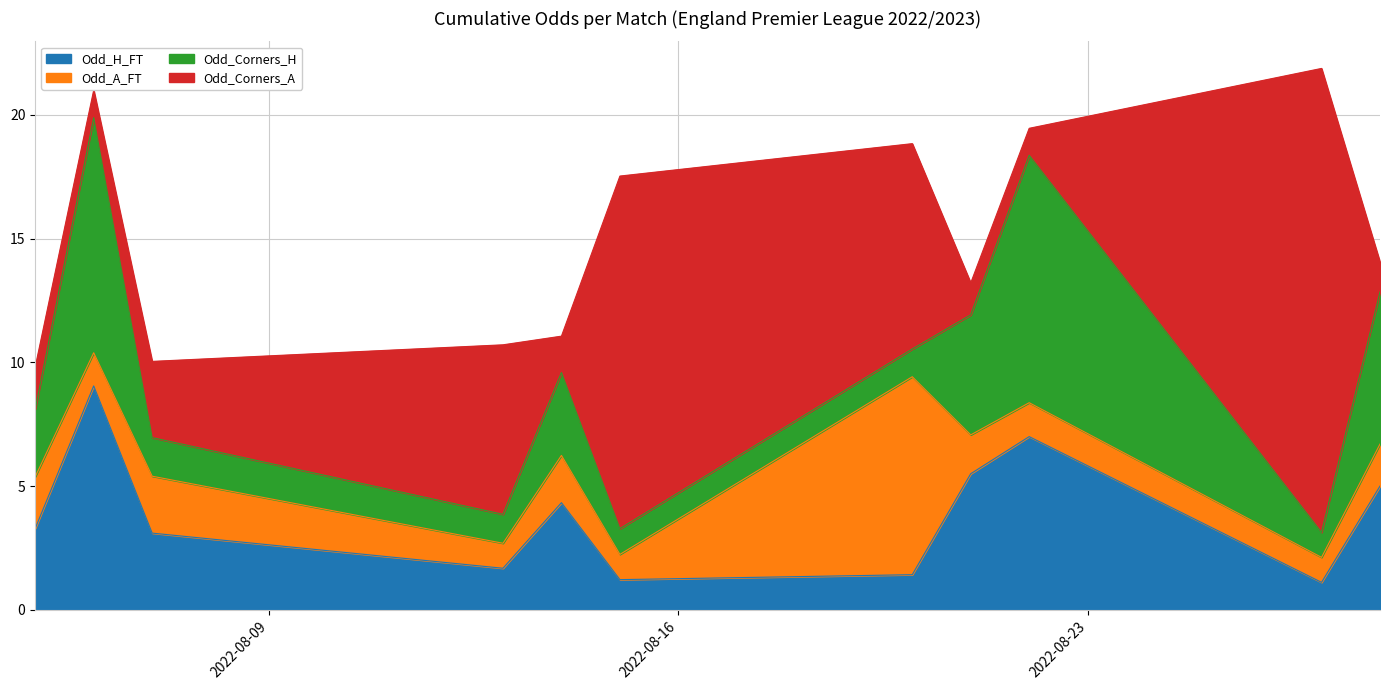

What is the spread (max minus min) of values at 2022-08-21?

4.2